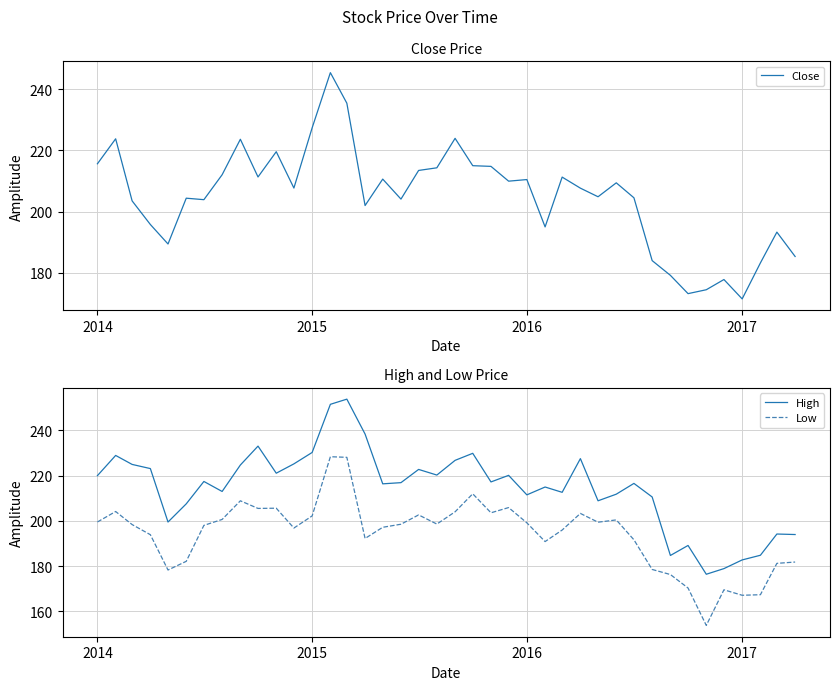

True or false: High and Low cross at least once.

False